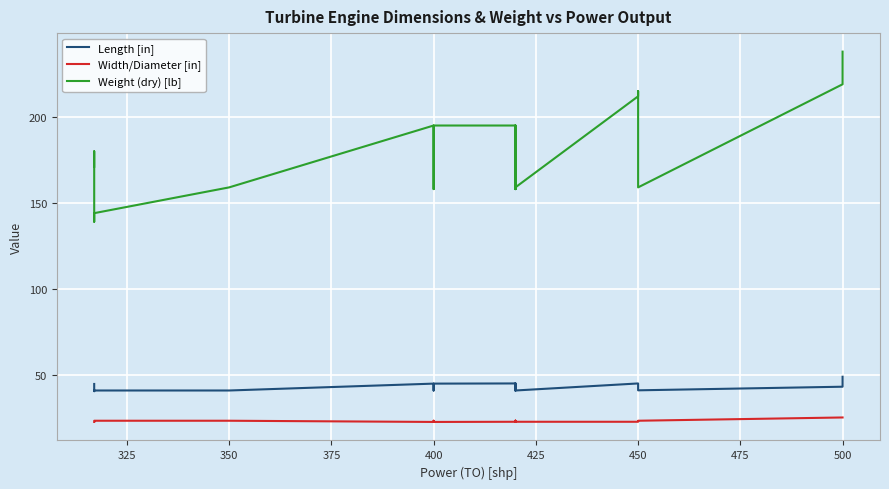

At 450, list the series in order from largest to smallest.

Weight (dry) [lb], Length [in], Width/Diameter [in]